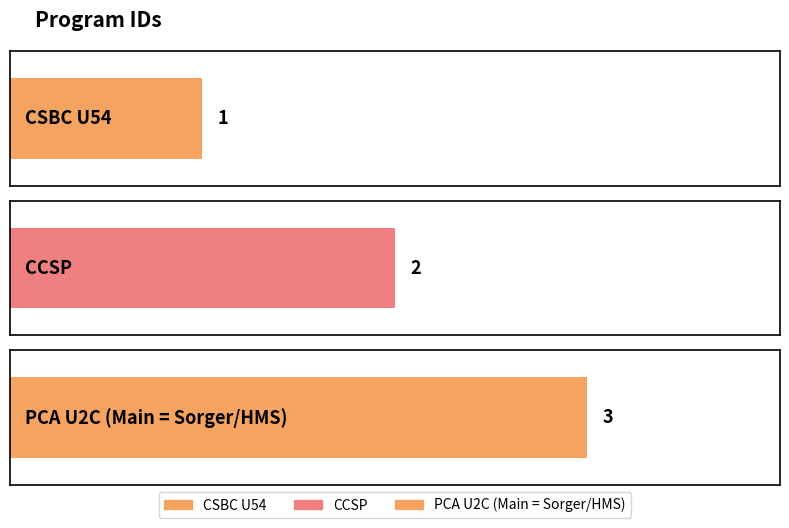

What is the maximum value shown in the chart?

3